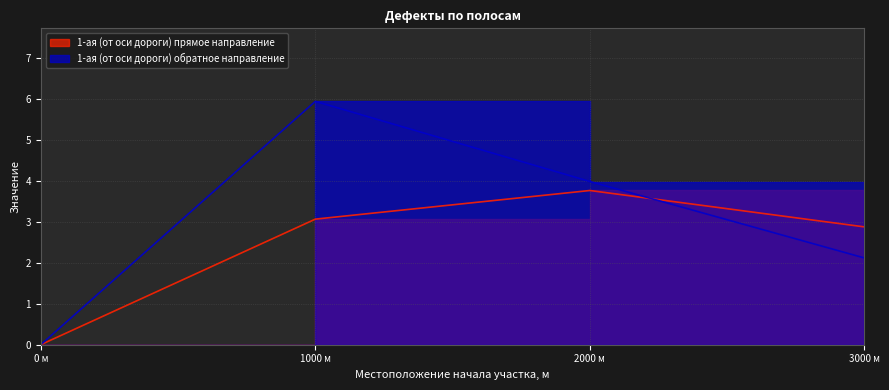

True or false: 1-ая (от оси дороги) обратное направление has more than 0 points higher than both neighbors.

True